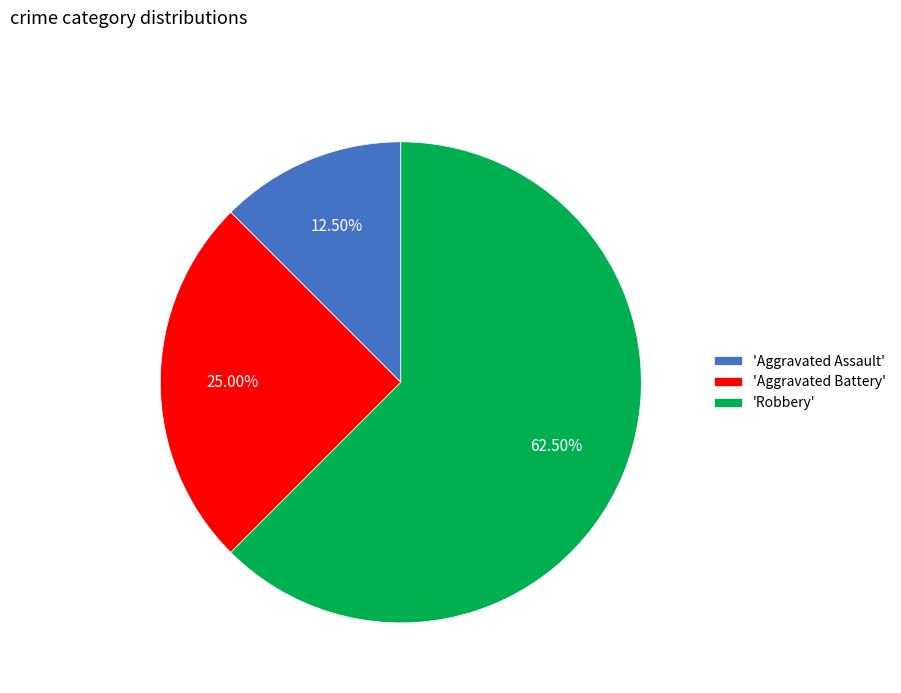

Which has a higher value, 'Robbery' or 'Aggravated Battery'?

'Robbery'